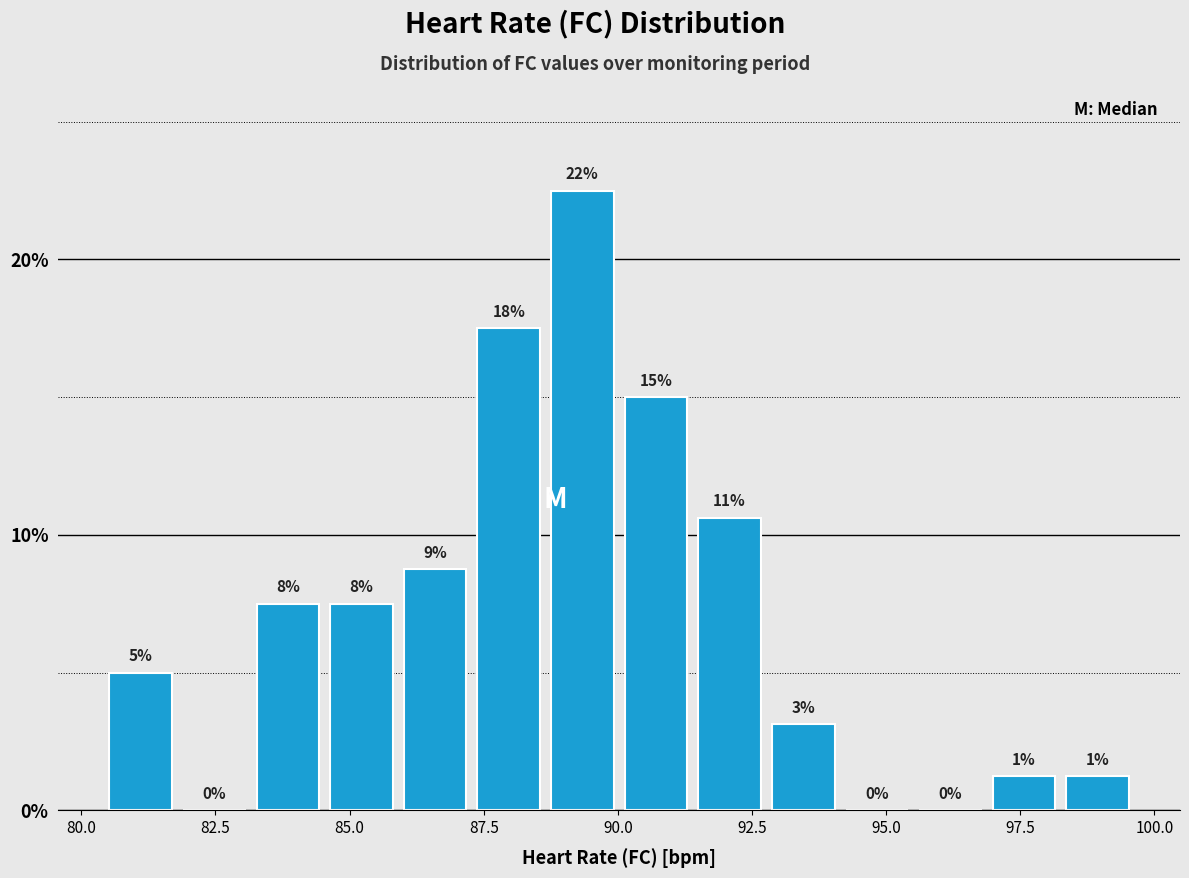

Around what value on the x-axis is the tallest bar? Give the approximate position of its centre, as read against the axis.

89.5